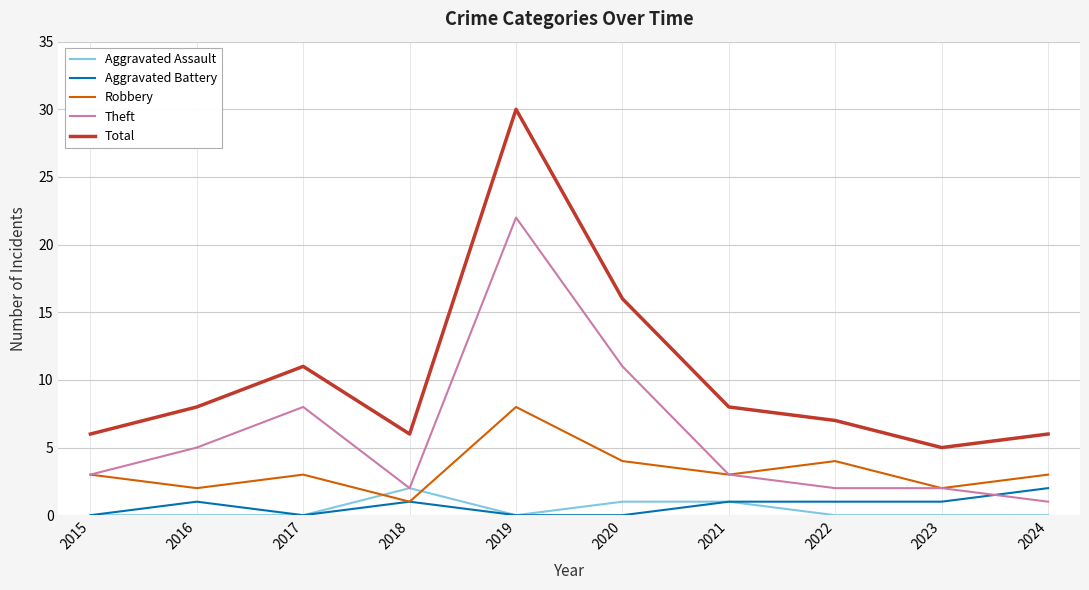

Is this an area chart (filled region under the line)?

No